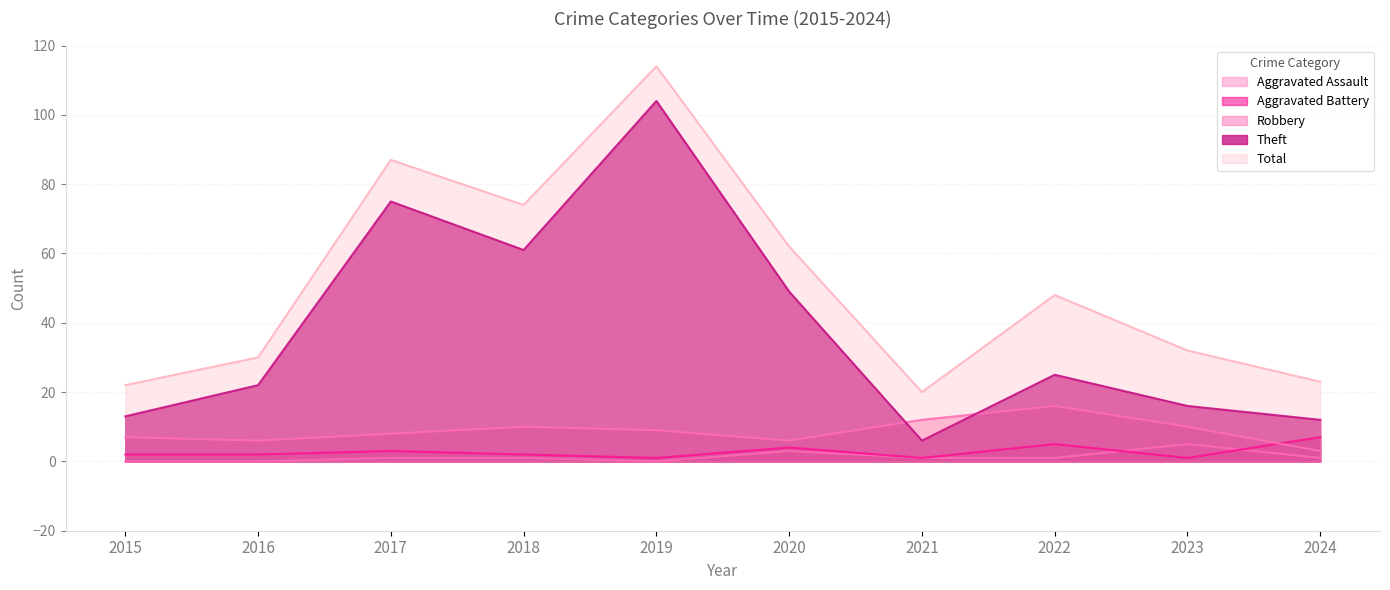

What is the difference between the Robbery values at 2020 and 2024?

3